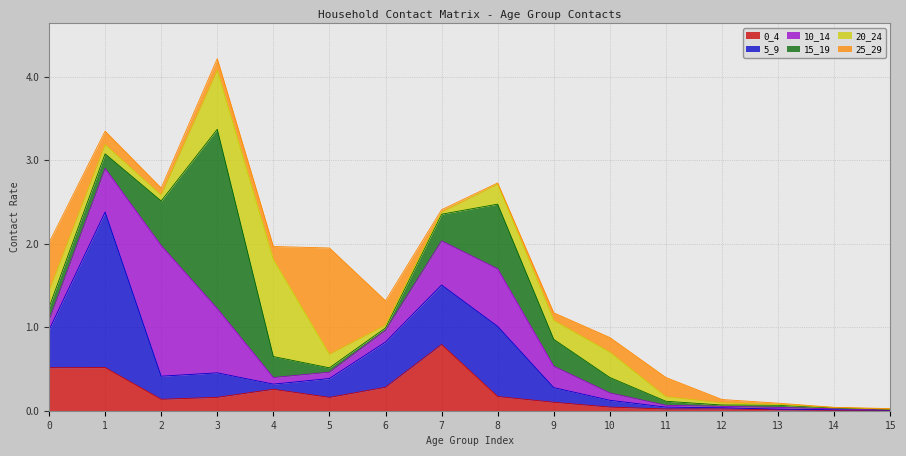

After their last crossing, which series has the higher values: 25_29 or 15_19?

25_29